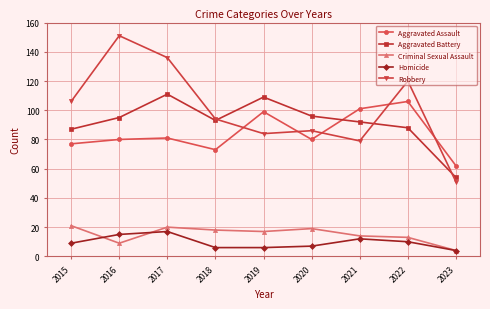

Does the chart display data point markers on the line(s)?

Yes